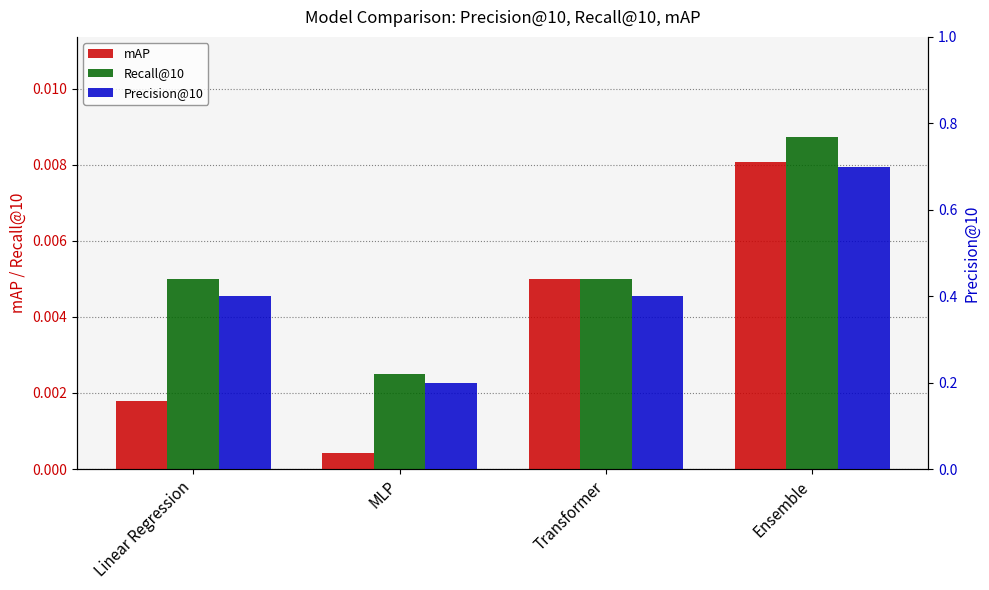

Between MLP and Ensemble, which series saw the biggest shift?

Precision@10